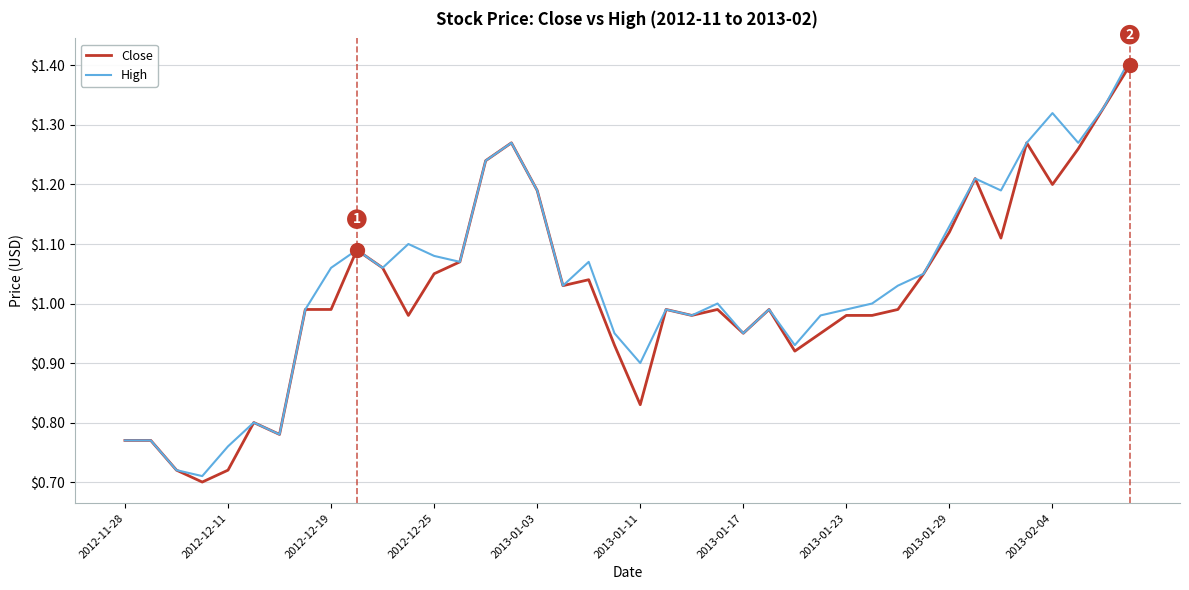

At which category is the sum across all series the highest?

39